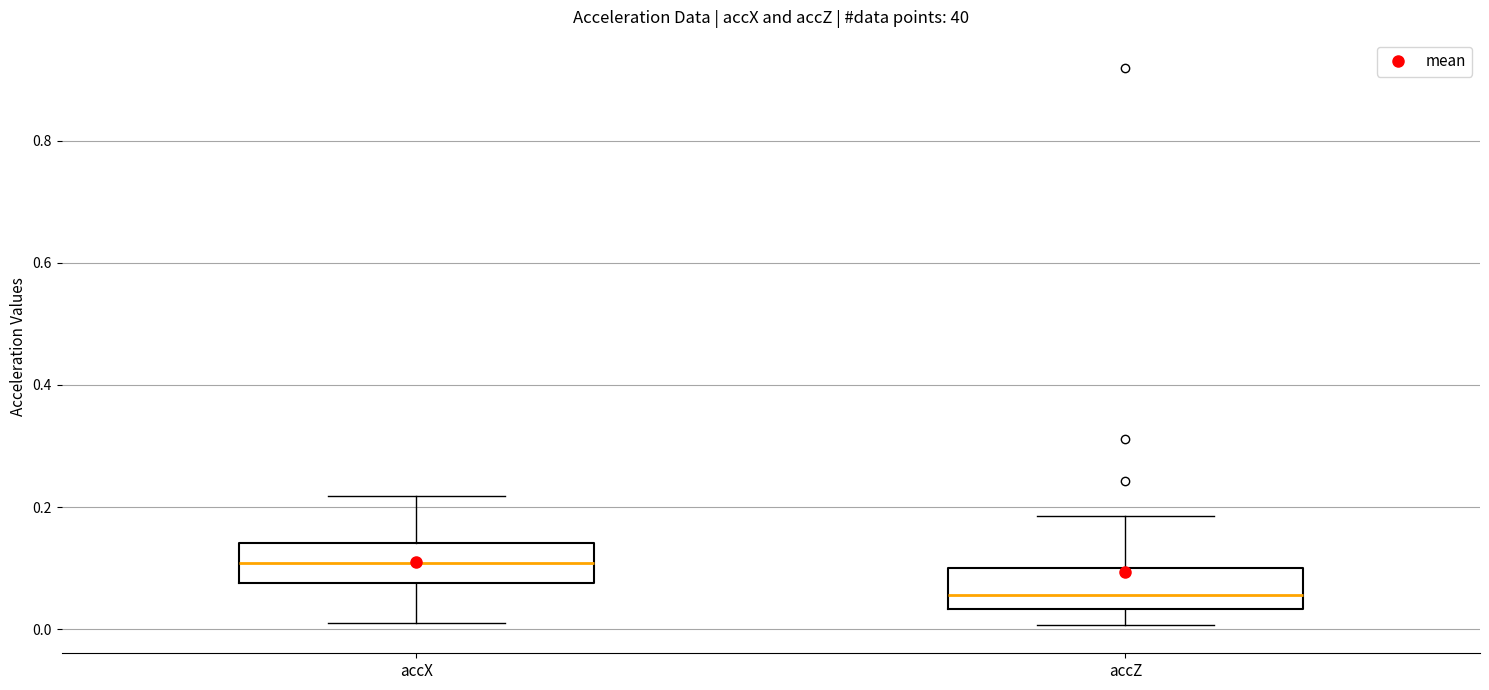

Reading left to right, read every box against the y-axis: the position of its median line, the range the box covers, and the ends of its whiskers. The values are not printed on the chart, so give them approximately, as read against the axis.

accX: median 0.10, box 0.08 to 0.14, whiskers 0.02 to 0.22
accZ: median 0.06, box 0.04 to 0.10, whiskers 0.00 to 0.18